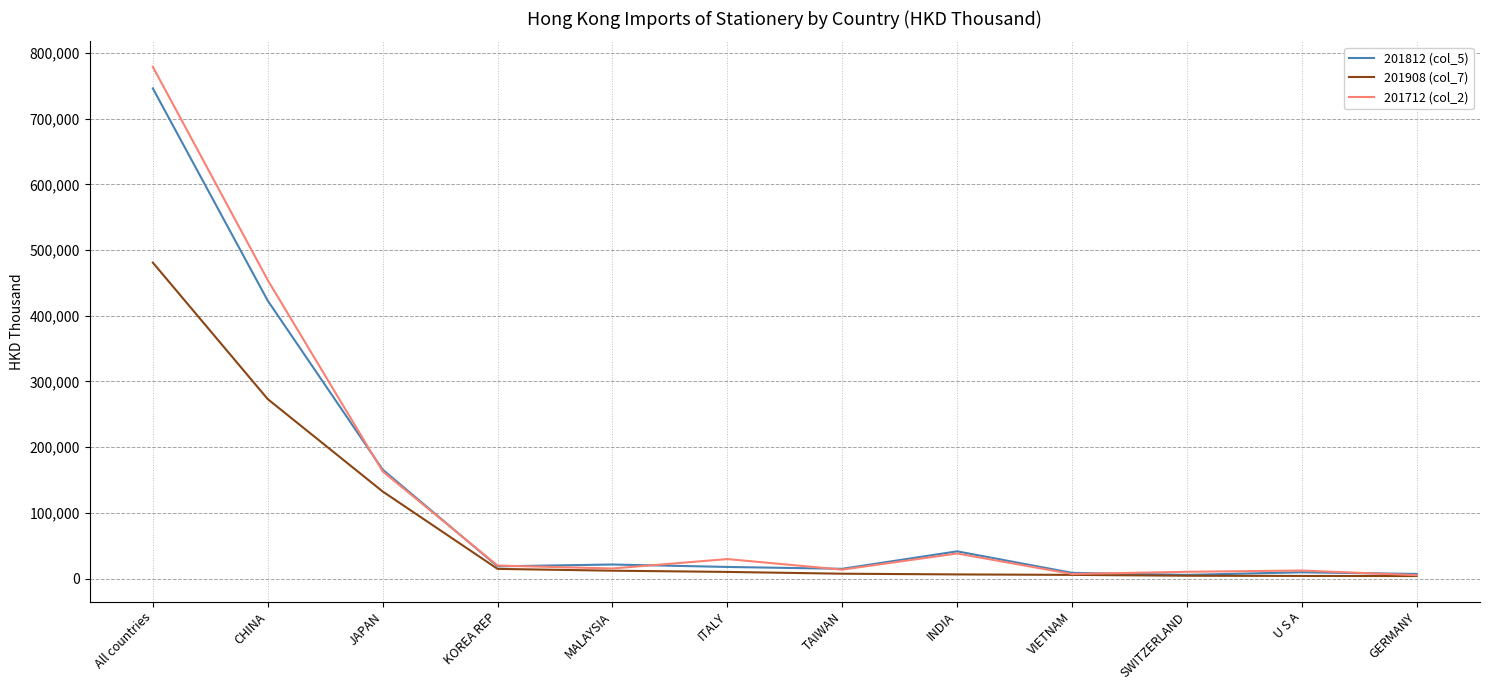

What is the difference between the second highest and second lowest values in the 201812 (col_5) series?

415950.1